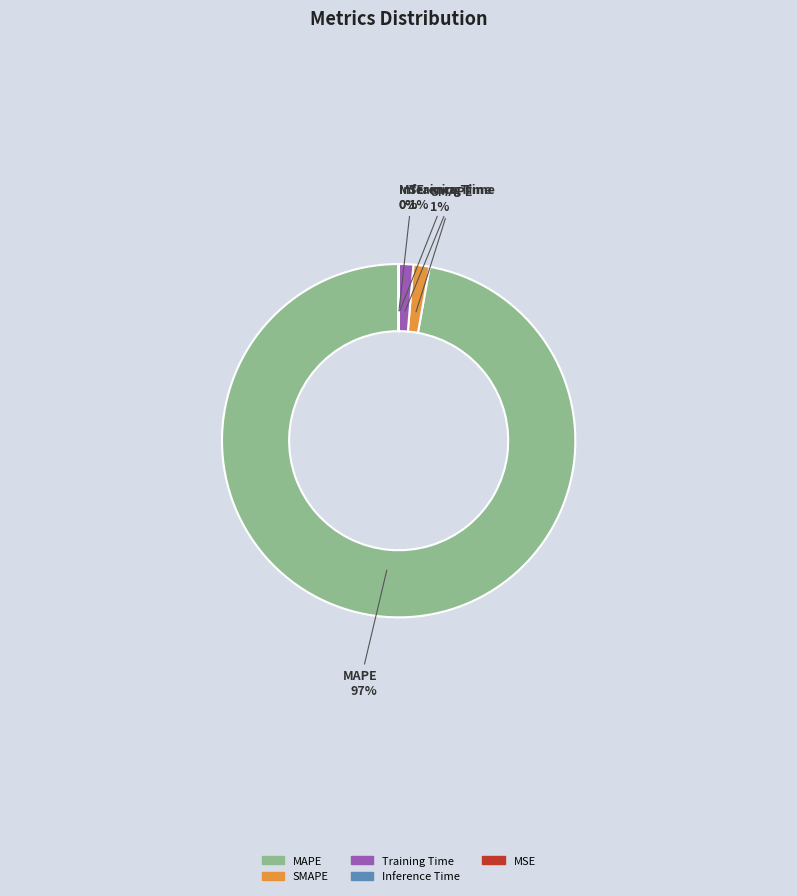

Which slice is the largest?

MAPE